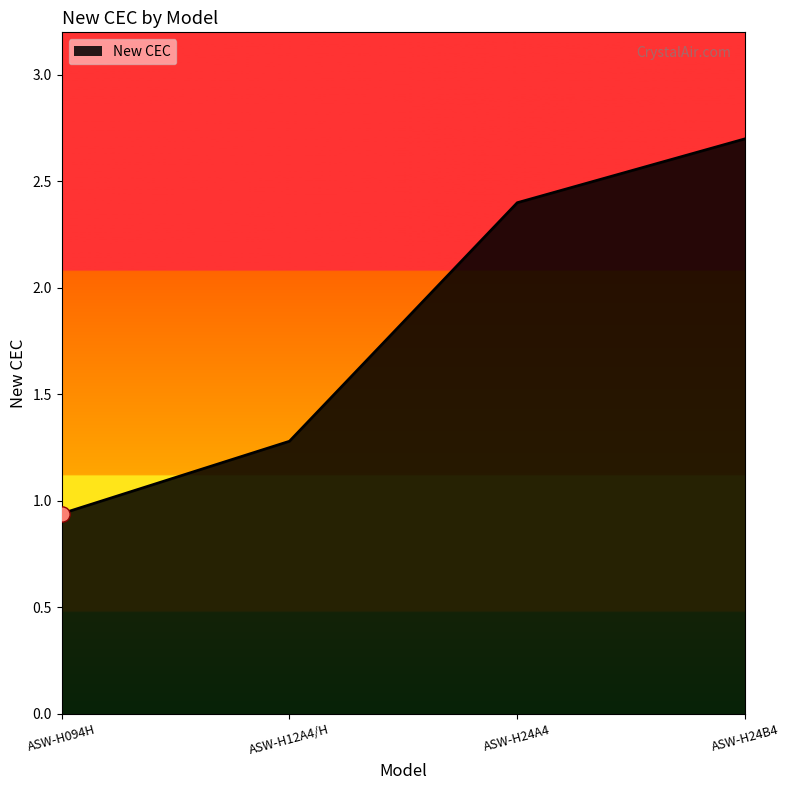

Which has a higher value, ASW-H24A4 or ASW-H24B4?

ASW-H24B4